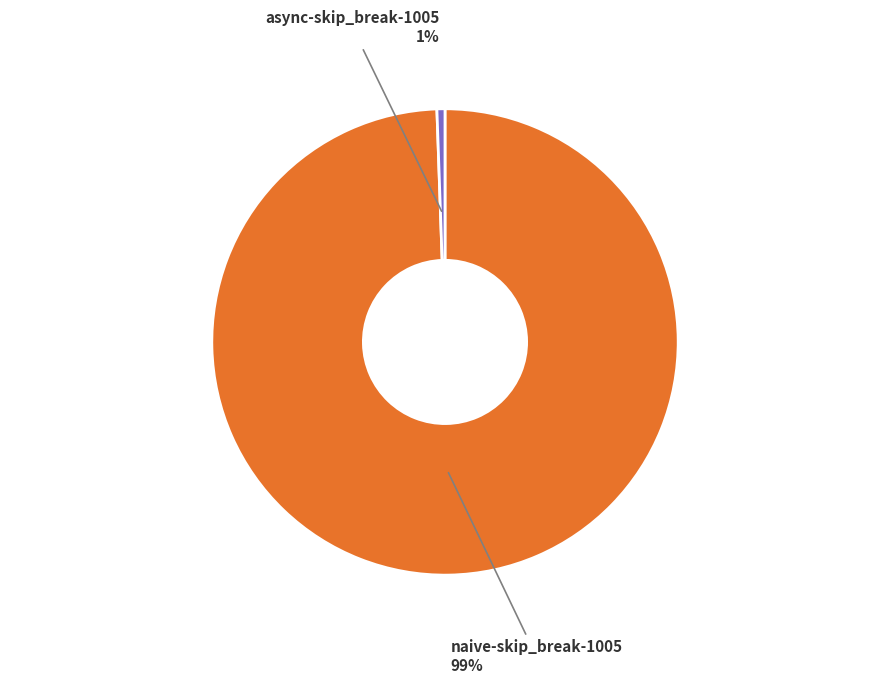

Do async-skip_break-1005 and naive-skip_break-1005 together represent more than half of the pie?

Yes